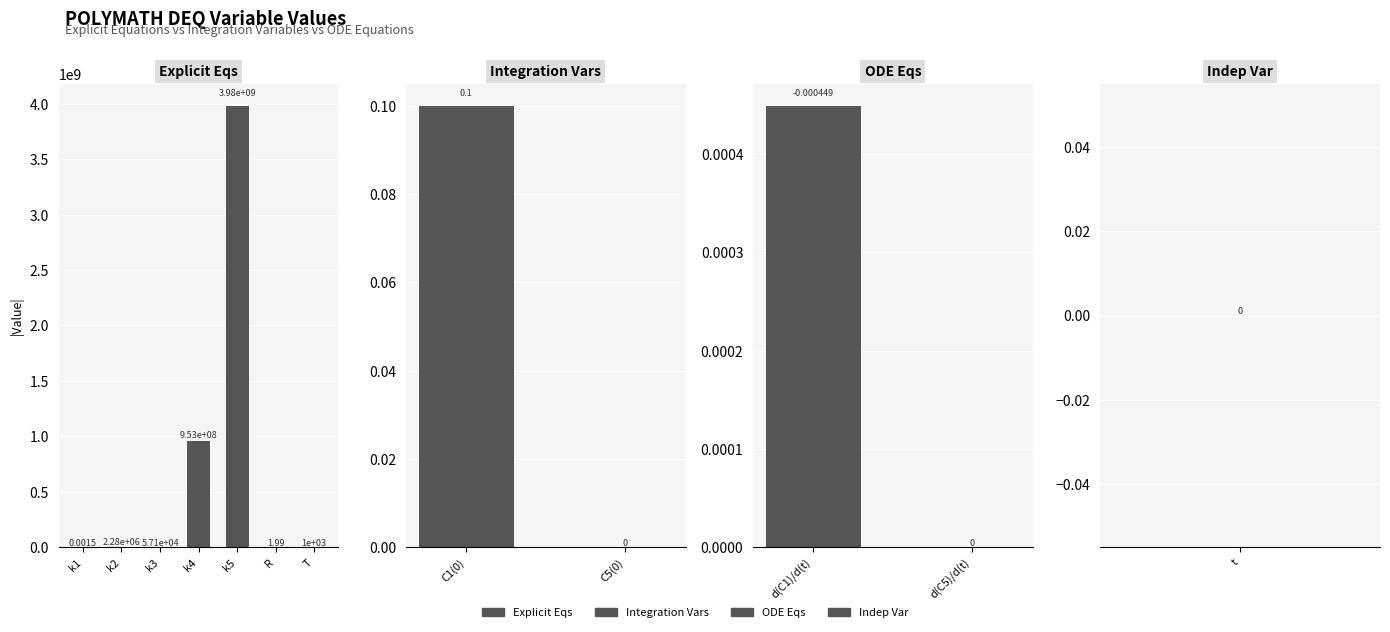

Rank the categories by value from lowest to highest.

d(C1)/d(t), C5(0), d(C5)/d(t), t, k1, C1(0), R, T, k3, k2, k4, k5